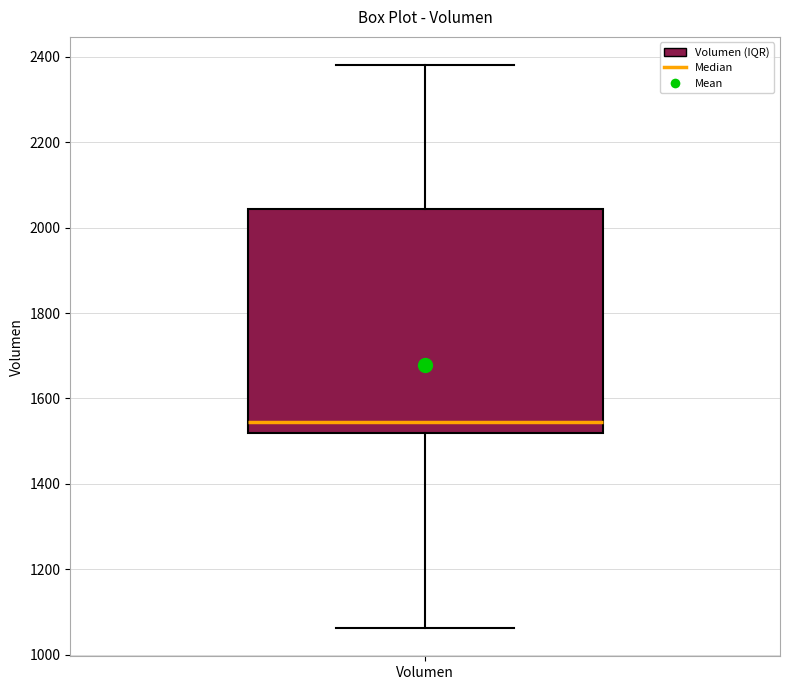

Where does the upper whisker of the box for Volumen end on the y-axis? The values are not printed on the chart, so give them approximately, as read against the axis.

2380